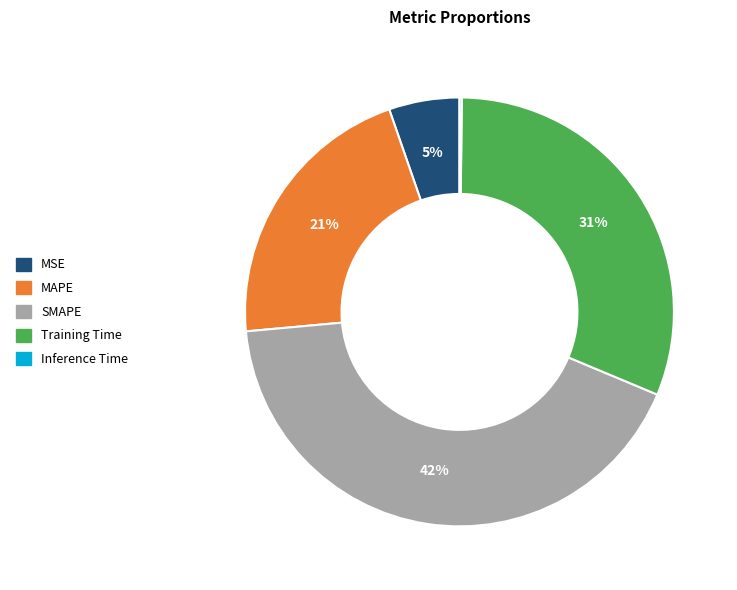

What is the largest slice in the pie chart?

SMAPE